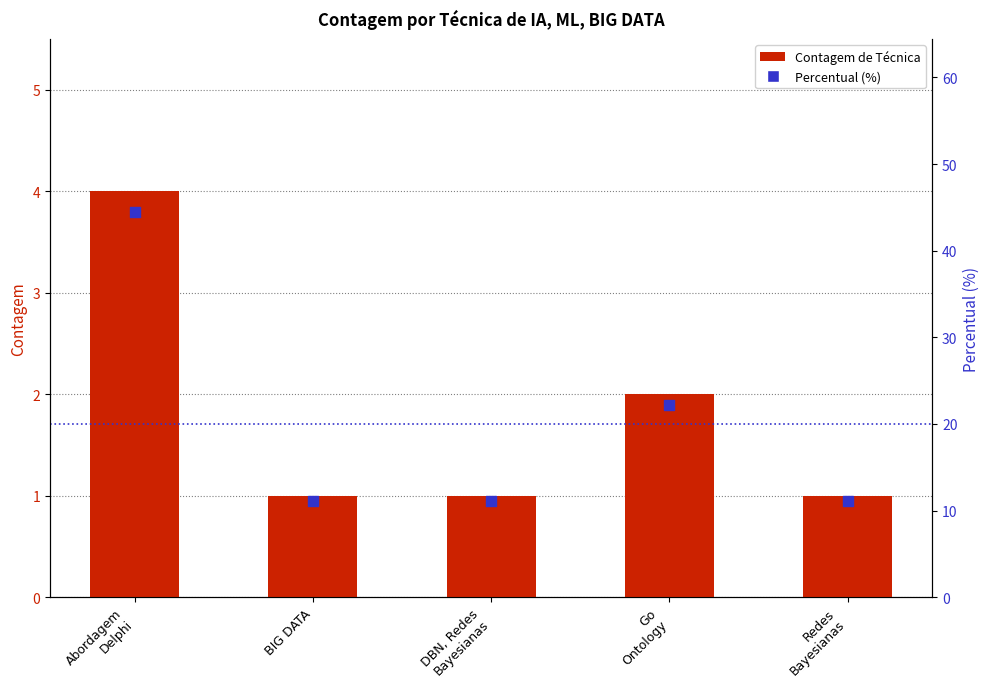

What is the total value across all series at DBN, Redes
Bayesianas?

12.1